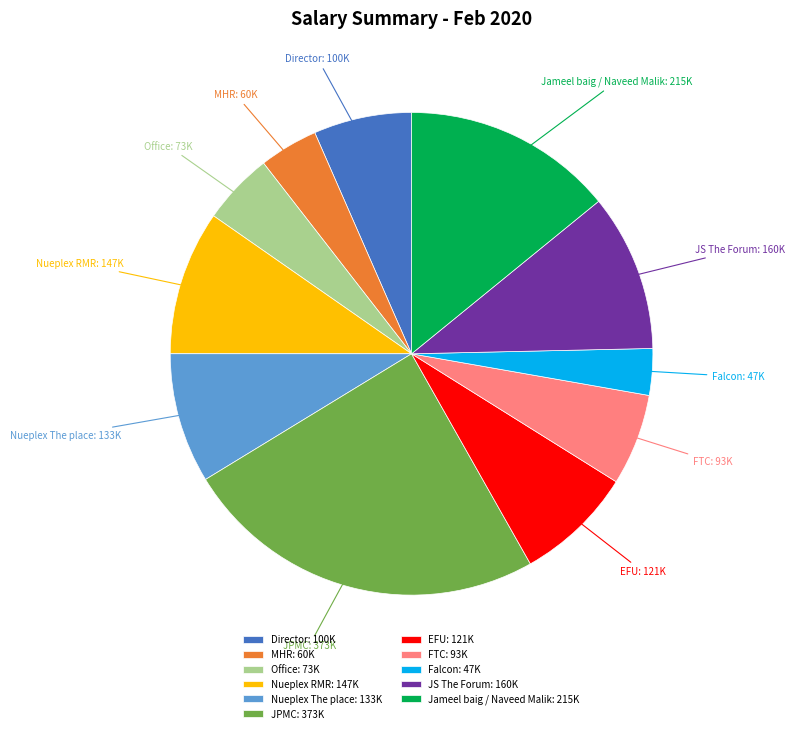

Does any single category account for the majority?

No